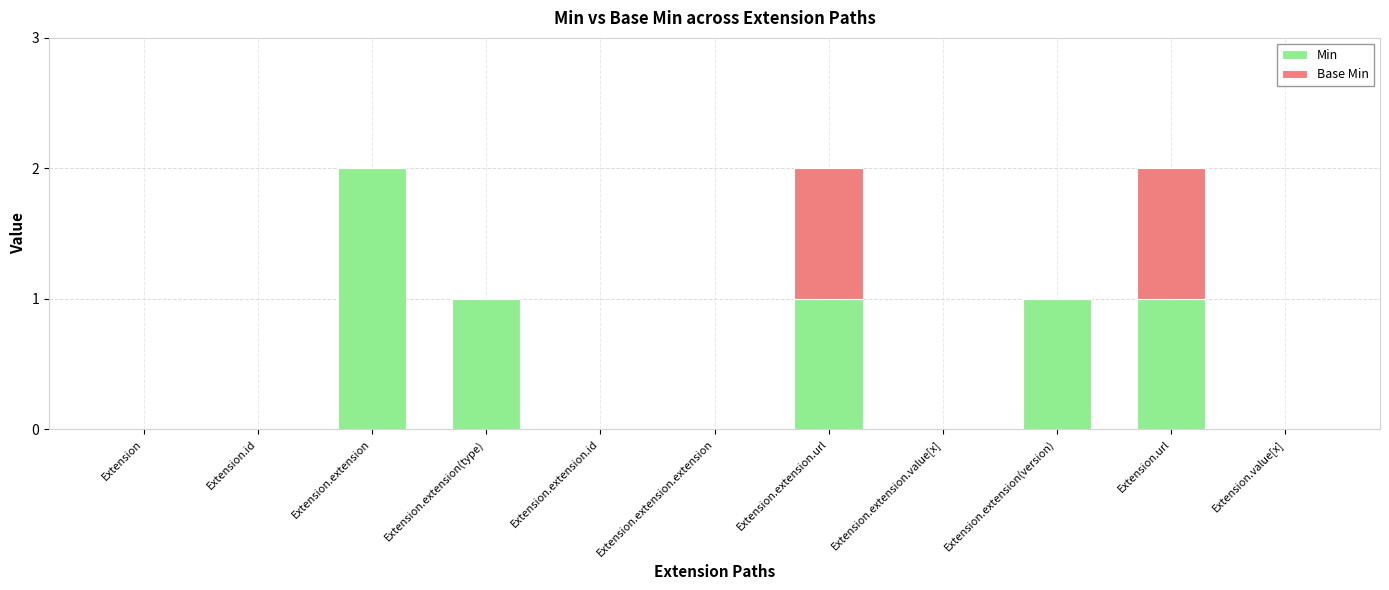

The Min series shows 0 at Extension.id. True or false?

True